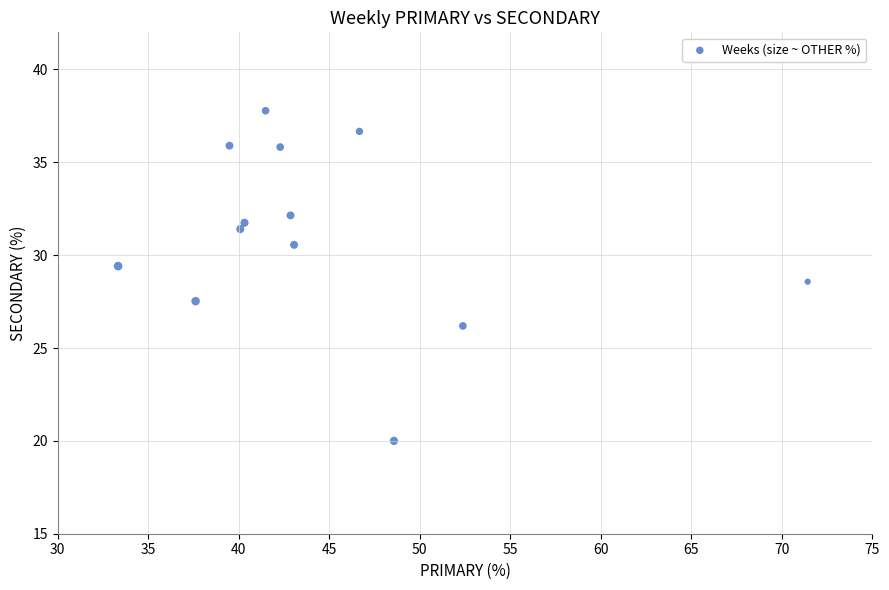

What is the range of X values (max minus min)?

38.1